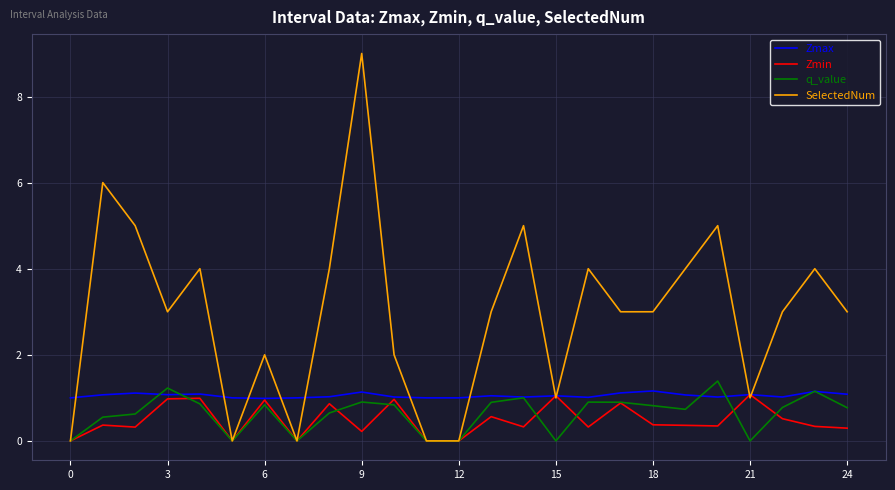

What is the maximum value for Zmin?

1.1